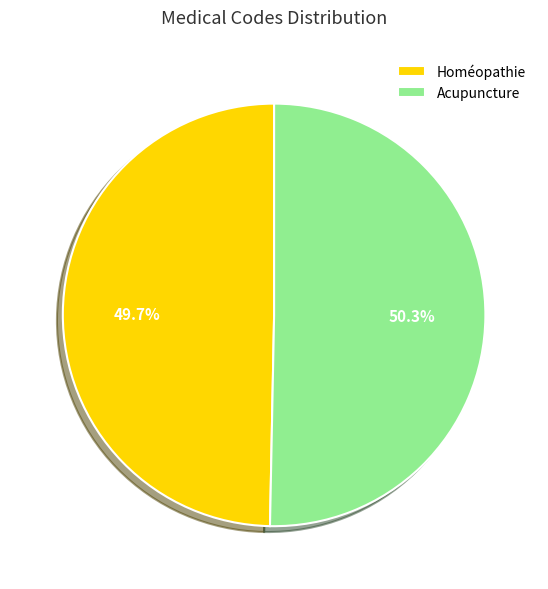

To the nearest percent, what is the combined percentage of Acupuncture and Homéopathie?

100%